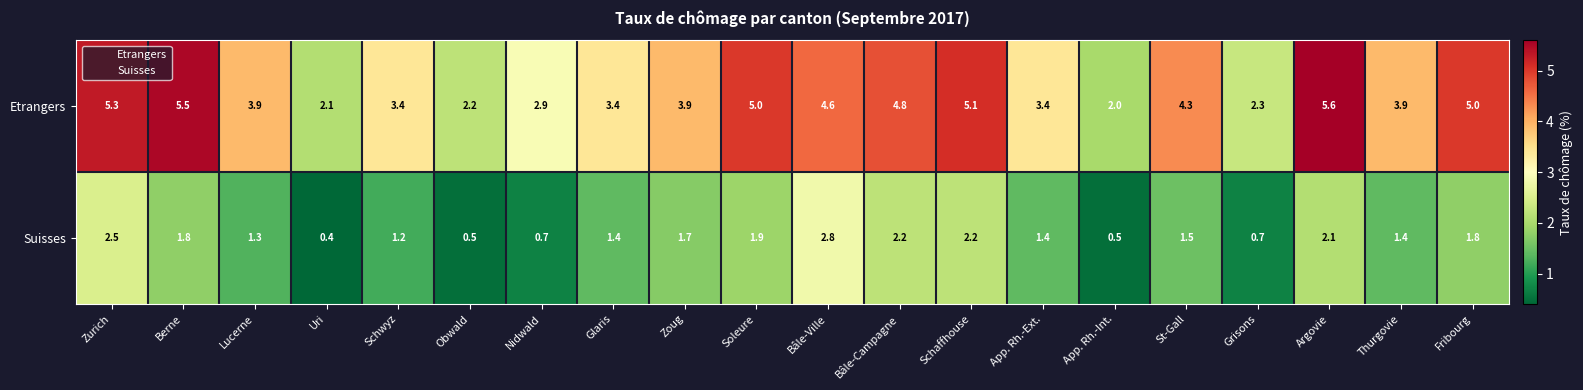

Which series has the largest total across all categories?

Etrangers